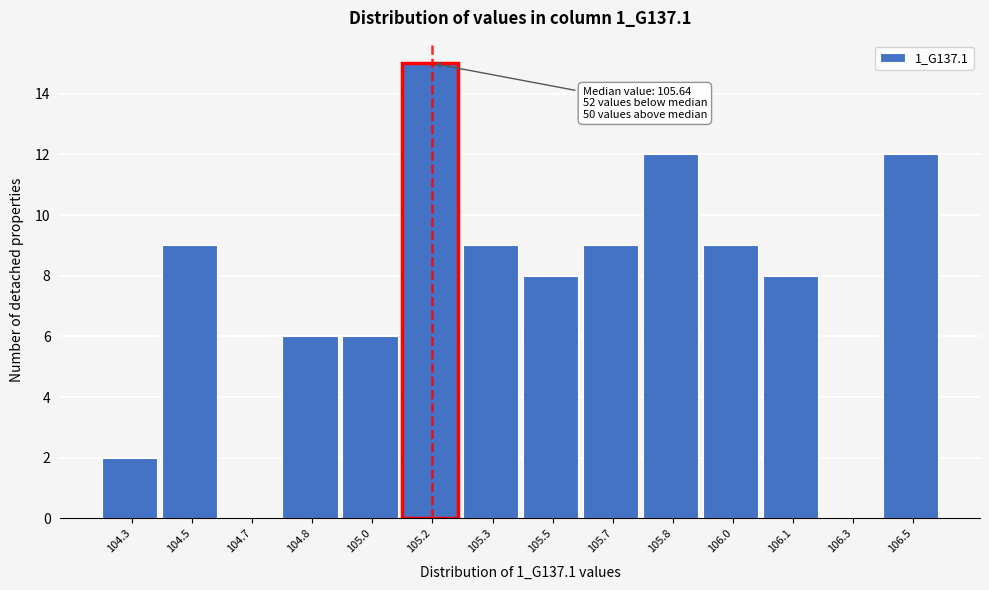

Reading left to right, what are all the values shown in this chart?

104.3=2	104.5=9	104.7=0	104.8=6	105.0=6	105.2=15	105.3=9	105.5=8	105.7=9	105.8=12	106.0=9	106.1=8	106.3=0	106.5=12